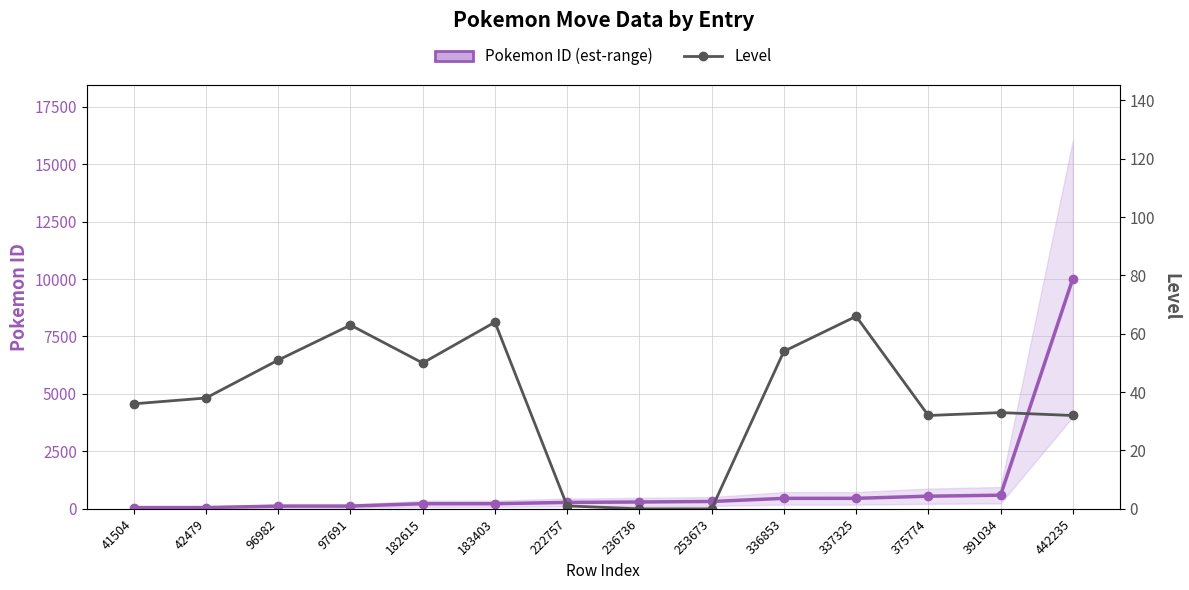

At which category is the sum across all series the highest?

442235